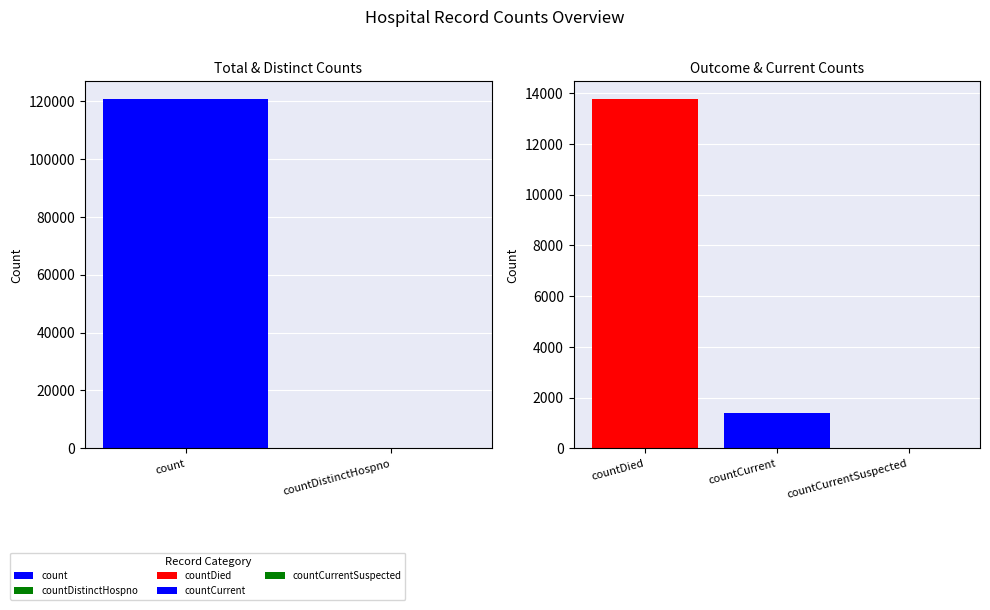

Rank the categories by value from lowest to highest.

countDistinctHospno, countCurrentSuspected, countCurrent, countDied, count